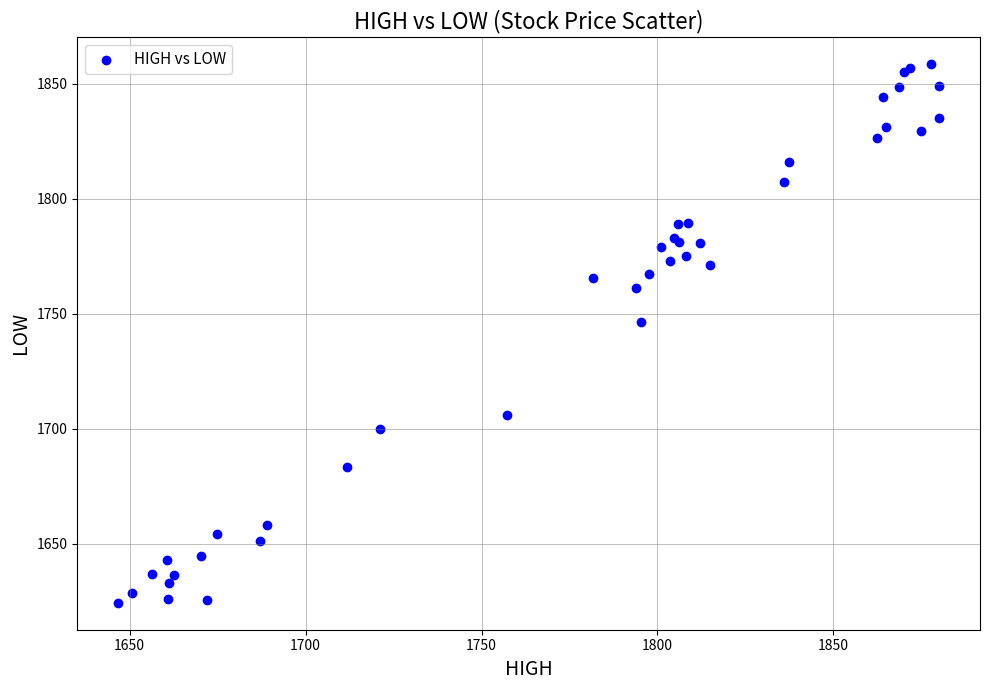

What Y value in the scatter plot is closest to 1741?

1746.3